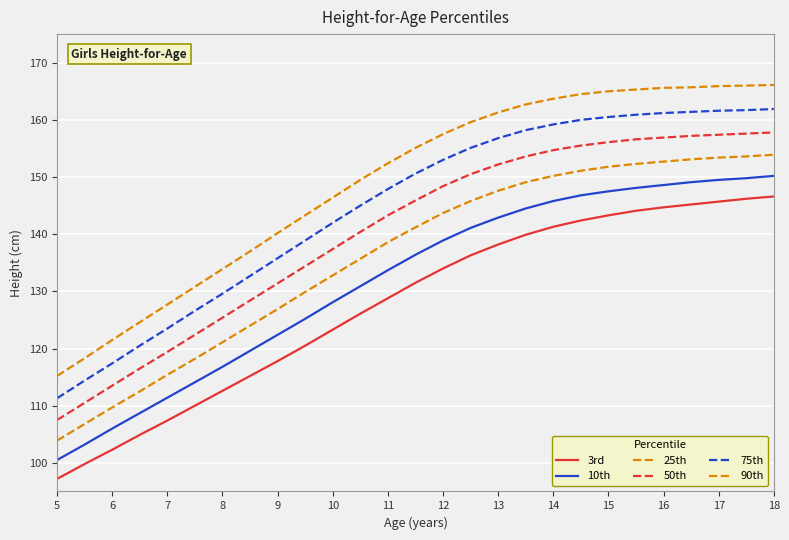

What is the difference between the second highest and minimum values in the 10th series?

49.3